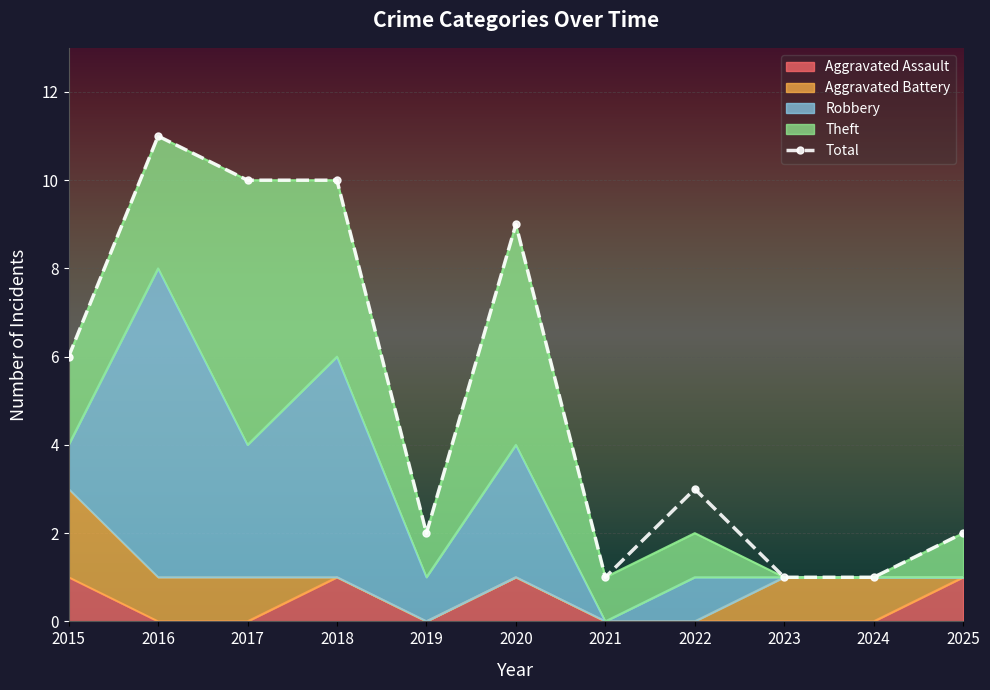

List the series in order of their peak value, highest first.

Total, Robbery, Theft, Aggravated Battery, Aggravated Assault